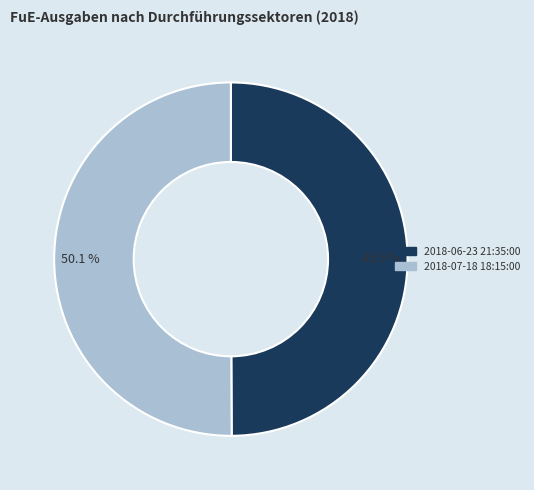

How much of the chart is everything except 2018-07-18 18:15:00?

49.9%